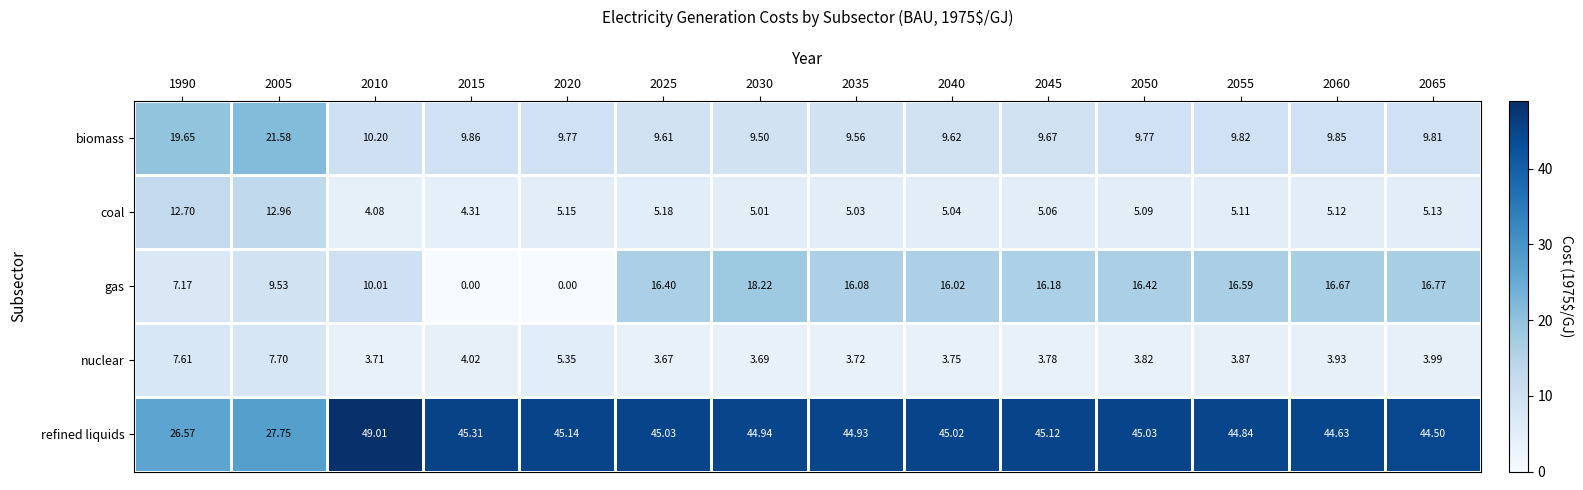

Which series has the largest total across all categories?

refined liquids